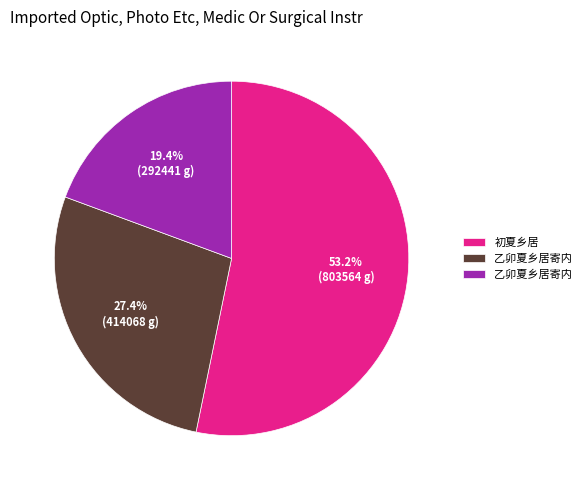

Does any single category account for the majority?

Yes